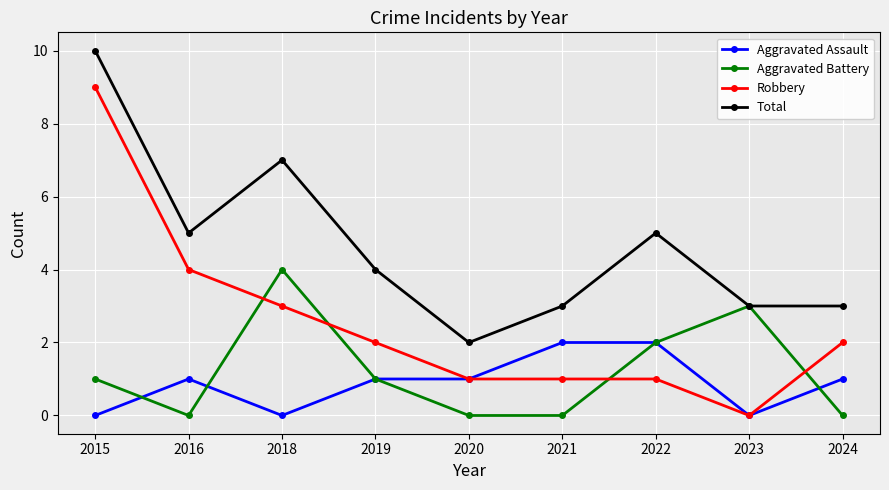

Rank the series by their maximum value, from lowest to highest.

Aggravated Assault, Aggravated Battery, Robbery, Total